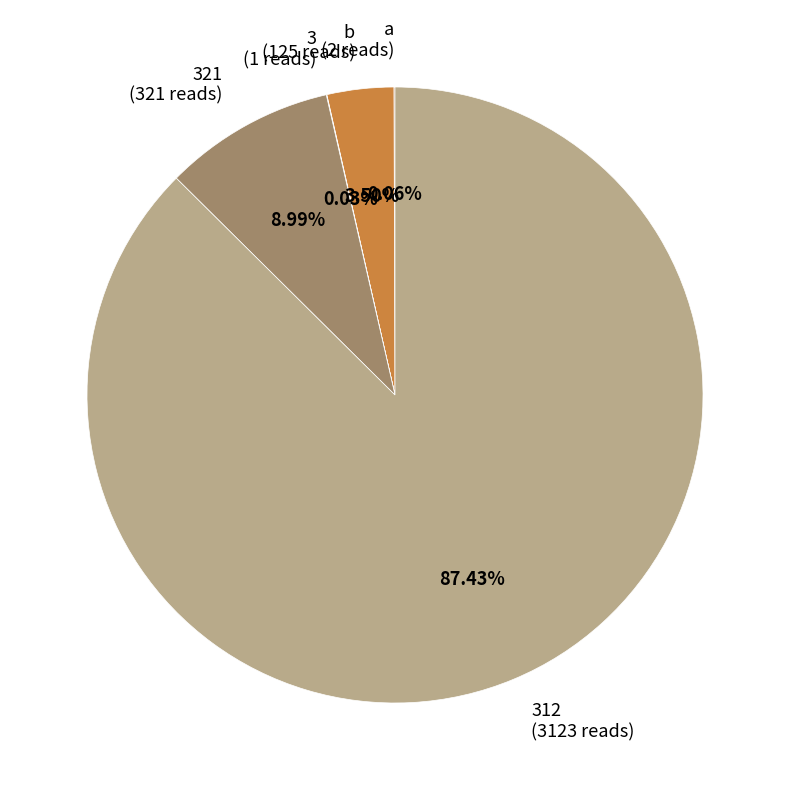

Combined, do 312 (3123 reads) and b (125 reads) account for over 50%?

Yes